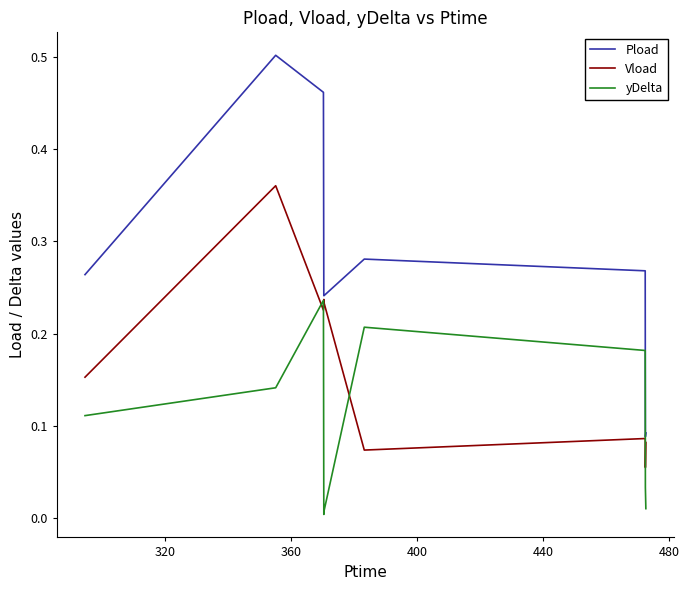

List the series in order of their overall mean, lowest first.

yDelta, Vload, Pload